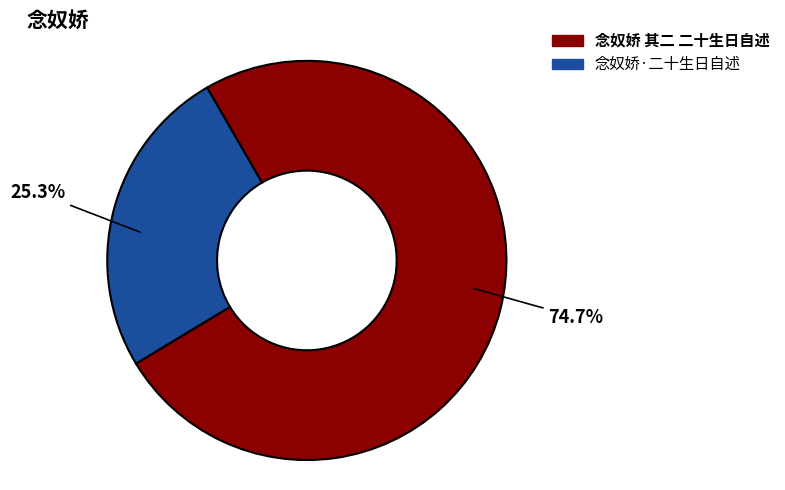

Which category has the biggest portion of the pie?

念奴娇 其二 二十生日自述